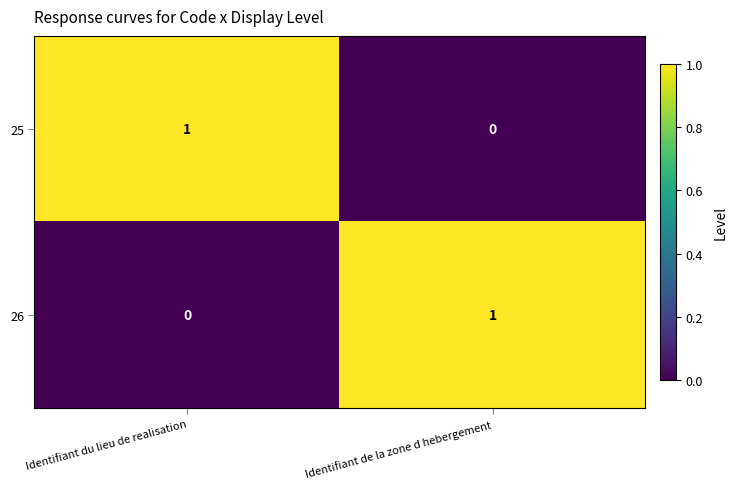

Is the value of 25 at Identifiant du lieu de realisation greater than the value of 26 at Identifiant du lieu de realisation?

Yes